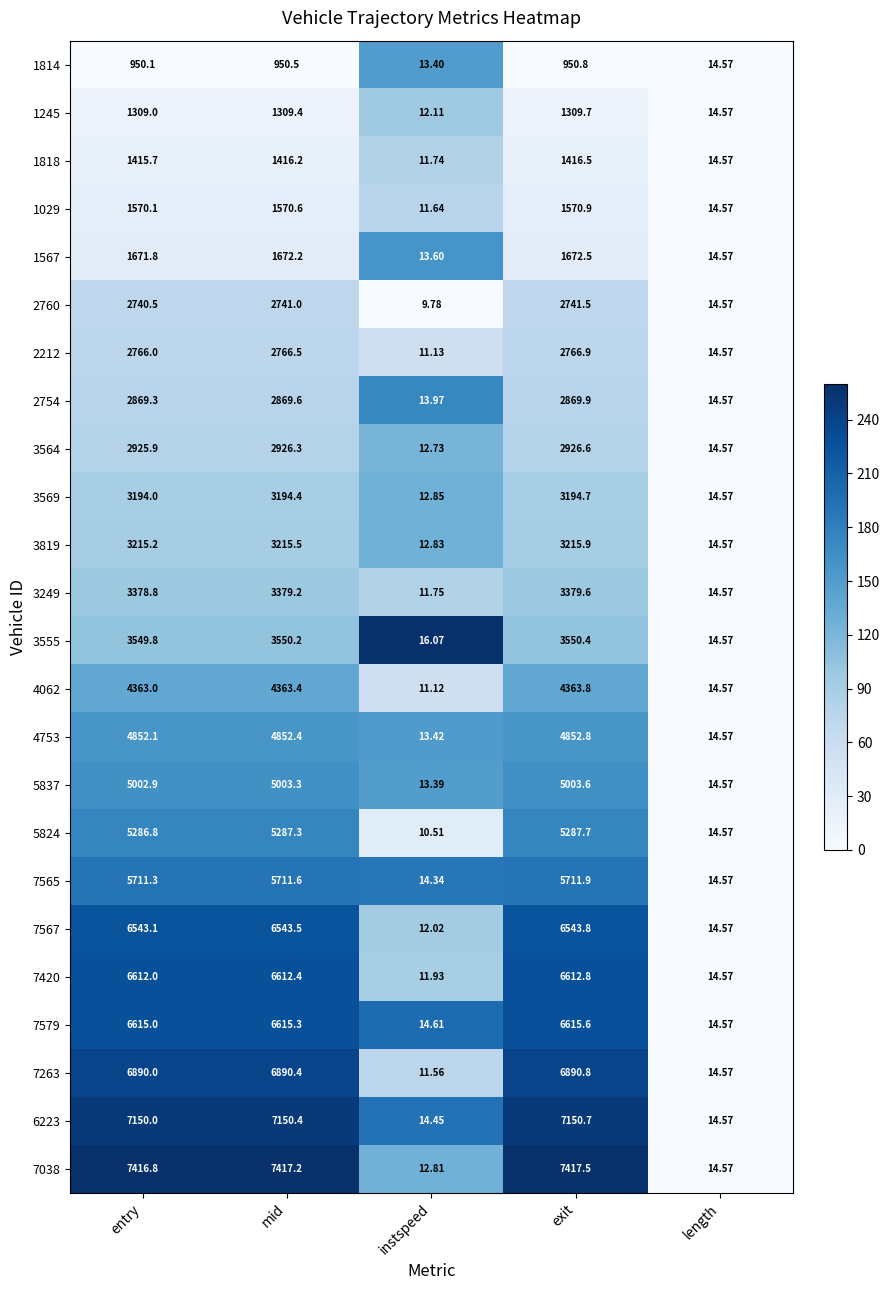

At which label is 4062 closest to 2187?

length